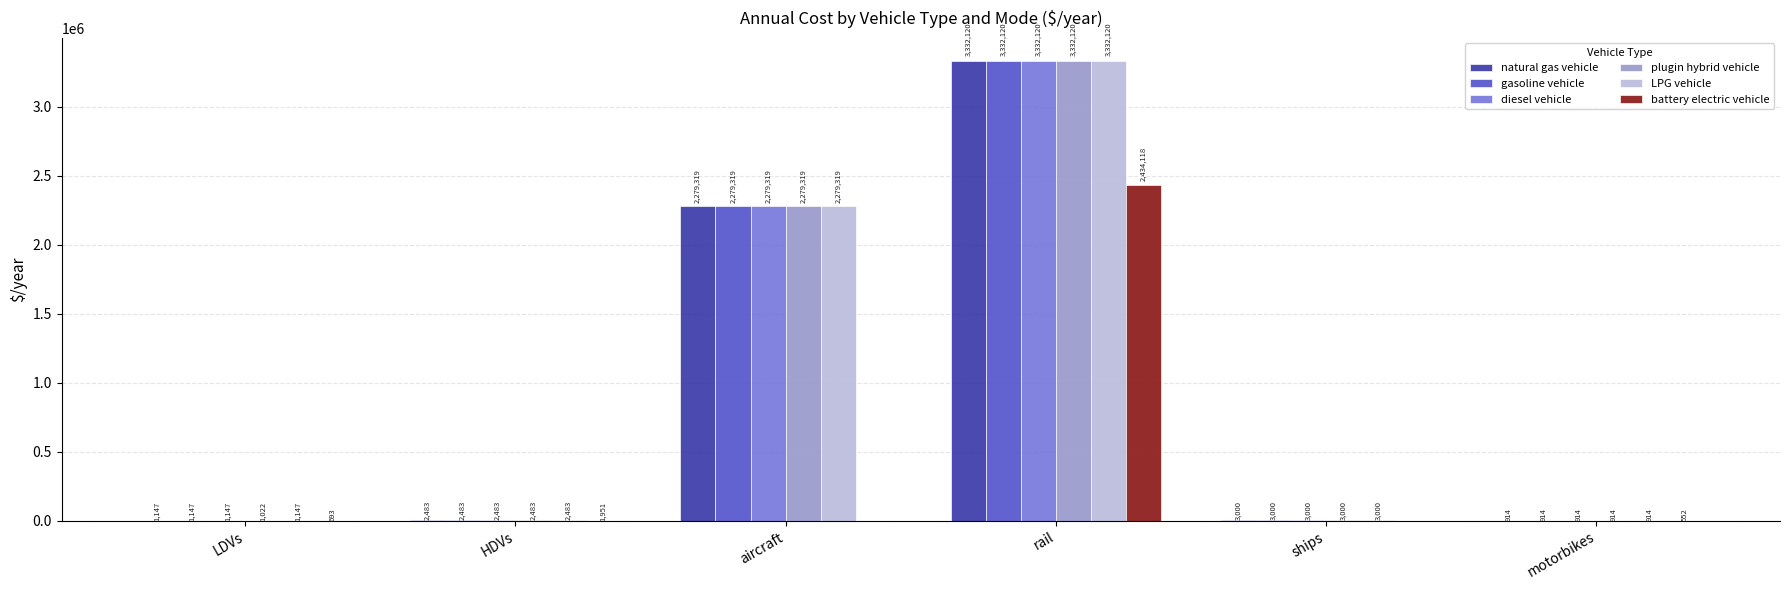

At which category is the sum across all series the highest?

rail